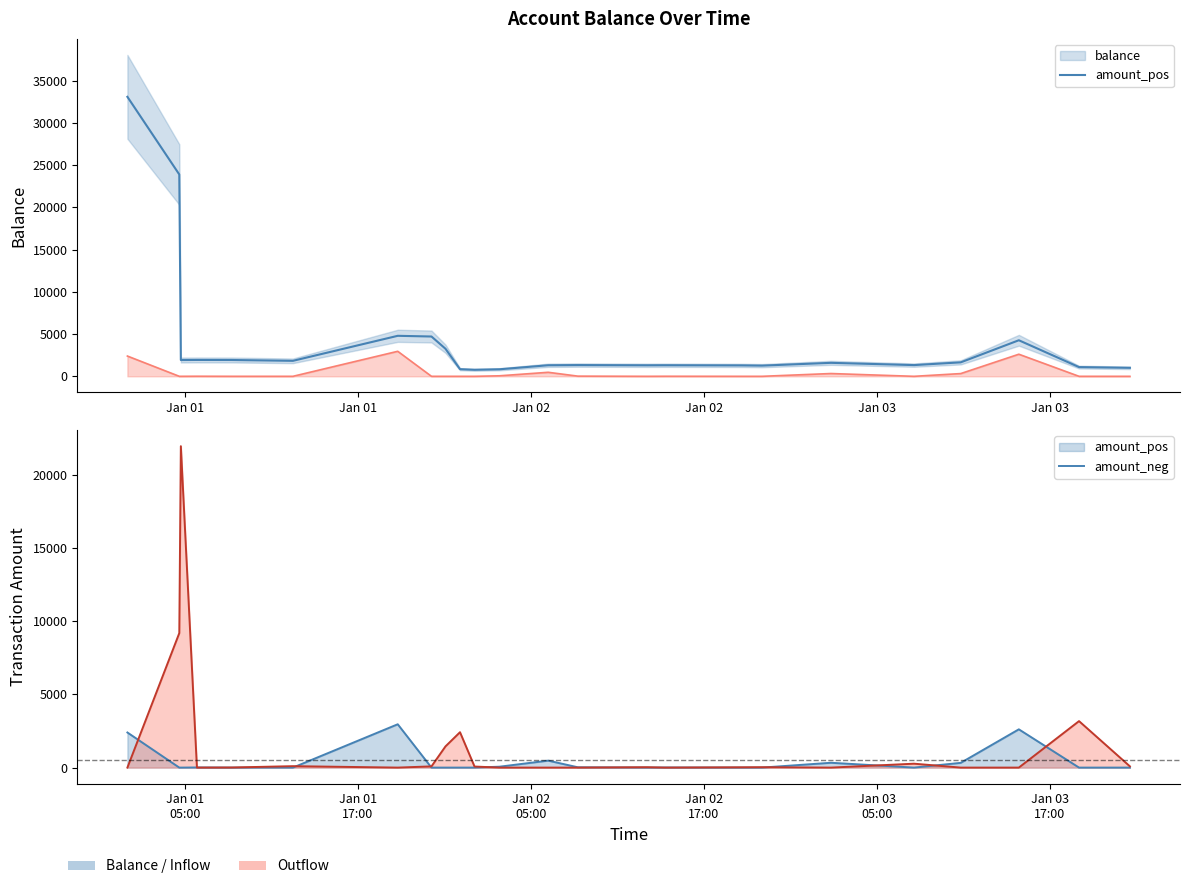

How many intersections are there between amount_neg and amount_pos?

13